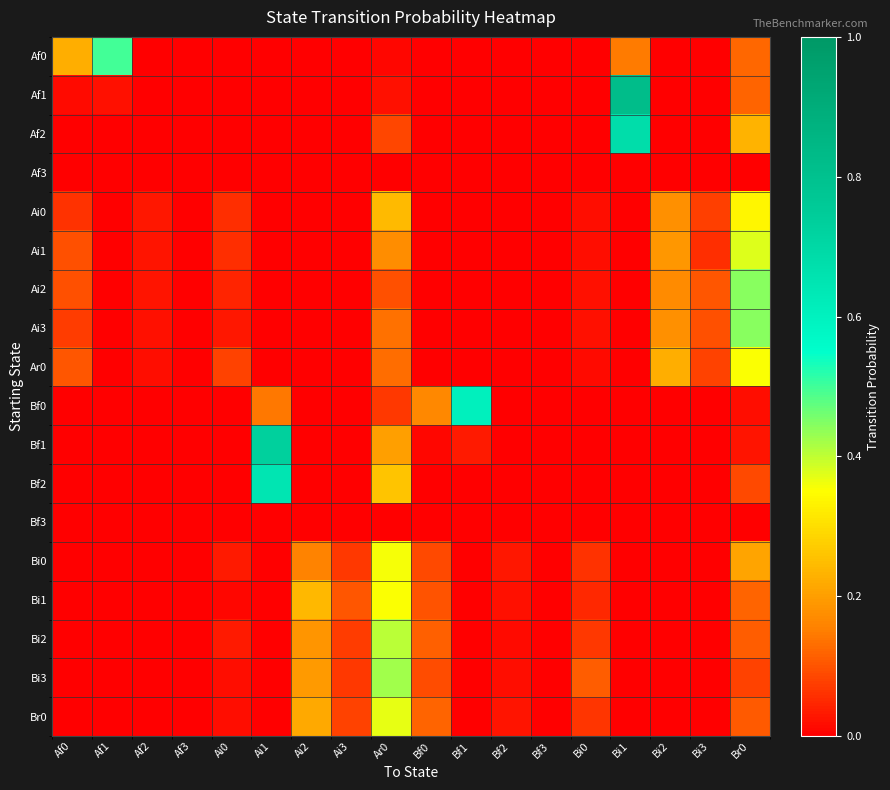

Rank the series at Ai2 from highest to lowest value.

Bi1, Br0, Bi3, Bi2, Bi0, Af0, Af1, Af2, Af3, Ai0, Ai1, Ai2, Ai3, Ar0, Bf0, Bf1, Bf2, Bf3